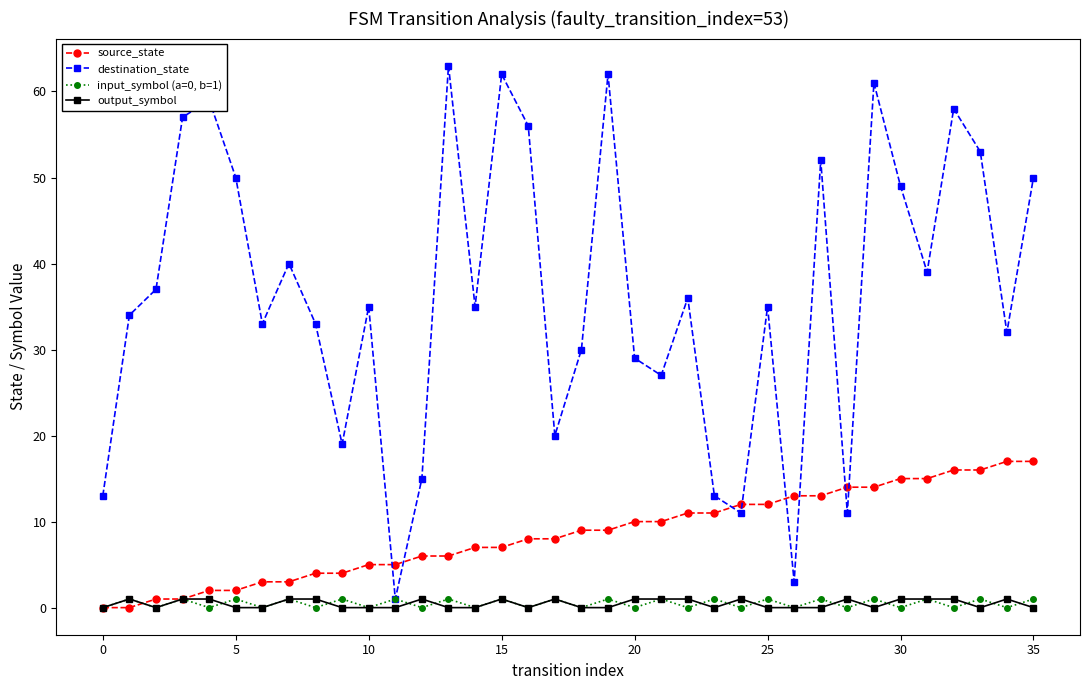

Which series has the largest range (max minus min)?

destination_state